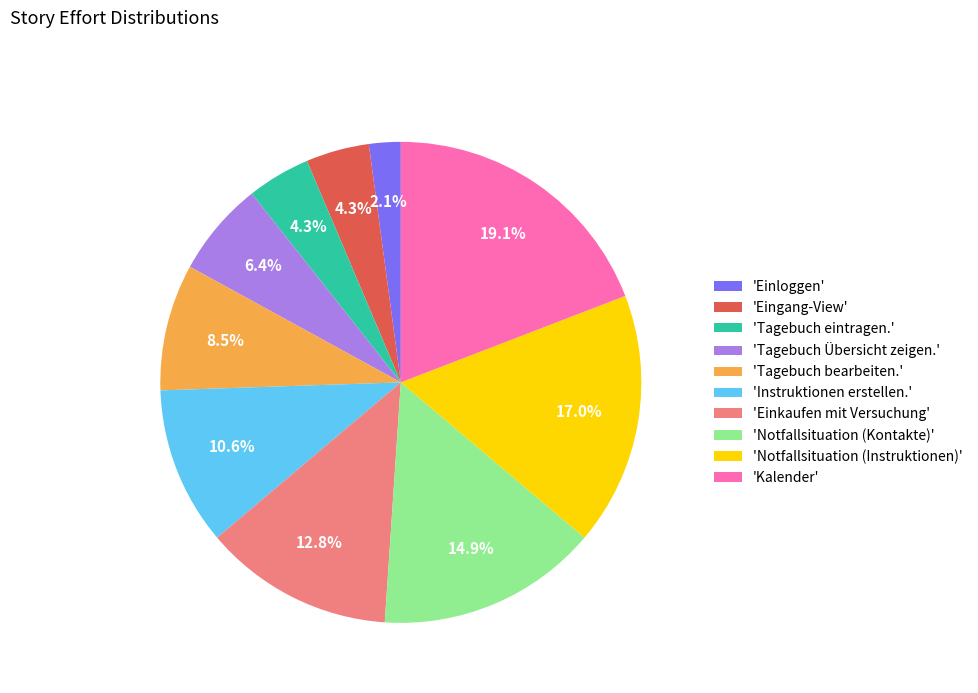

Which has a higher value, 'Notfallsituation (Kontakte)' or 'Tagebuch Übersicht zeigen.'?

'Notfallsituation (Kontakte)'